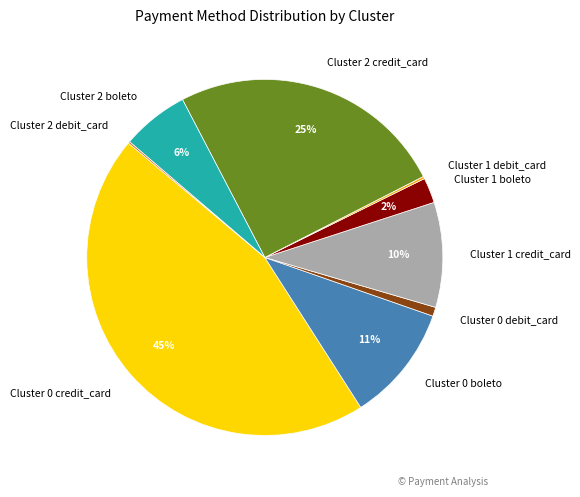

To the nearest percent, what is the combined percentage of Cluster 2 boleto and Cluster 1 credit_card?

16%